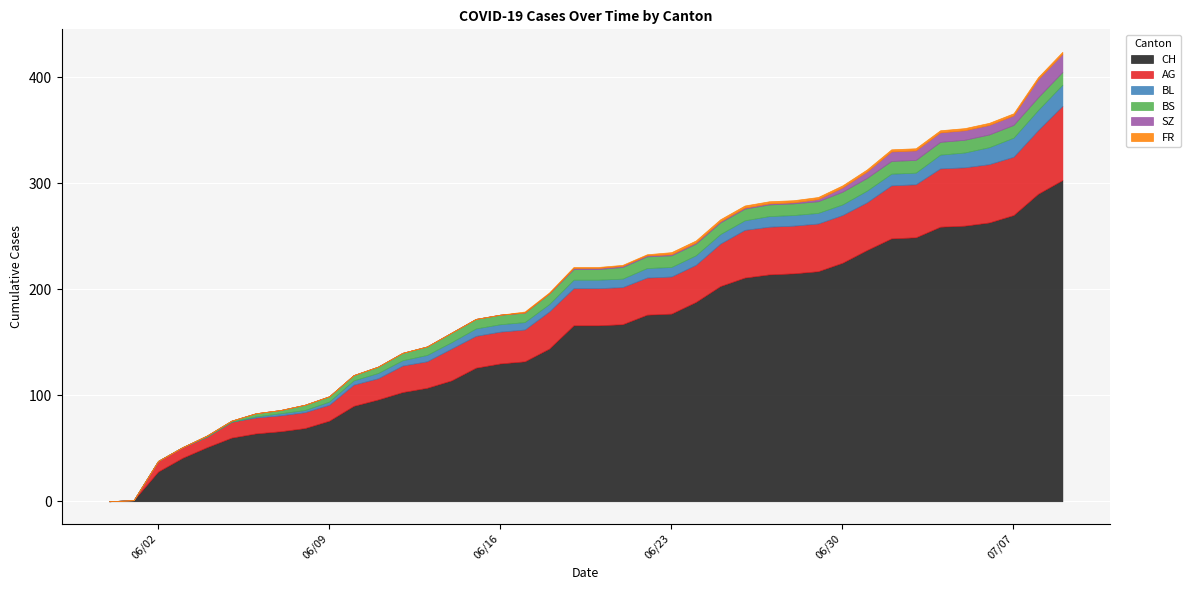

What is the total value across all series at 2020-06-07?

86